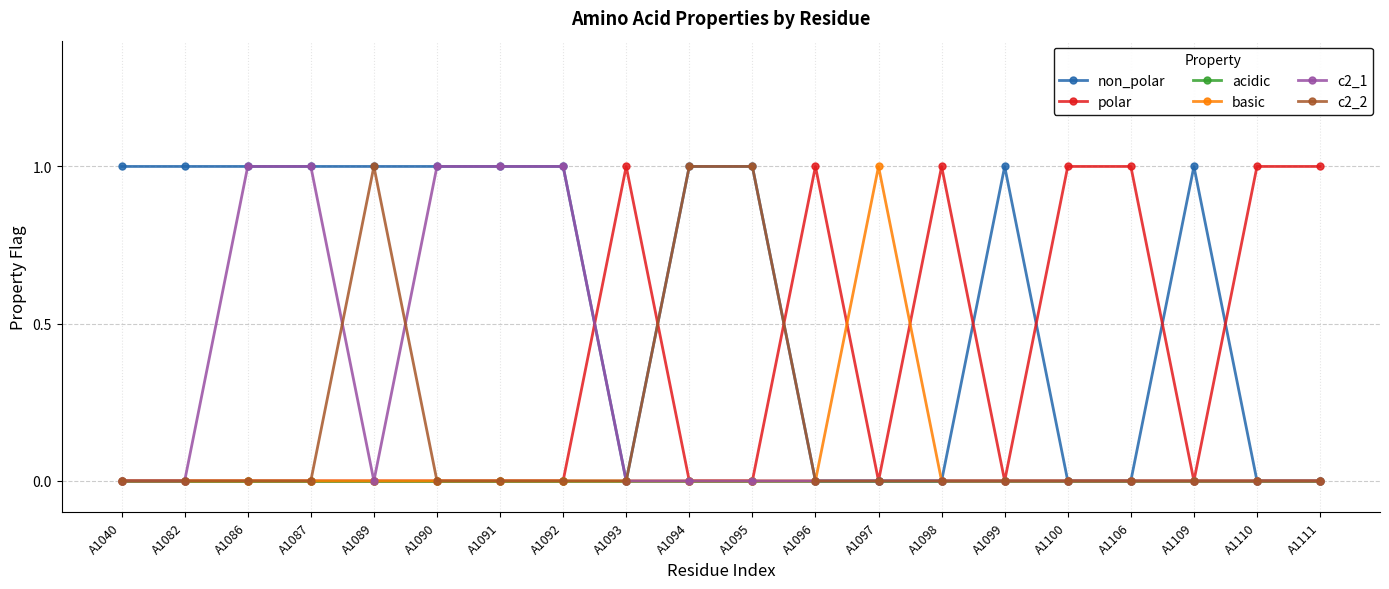

What is the difference between the non_polar values at A1091 and A1106?

1